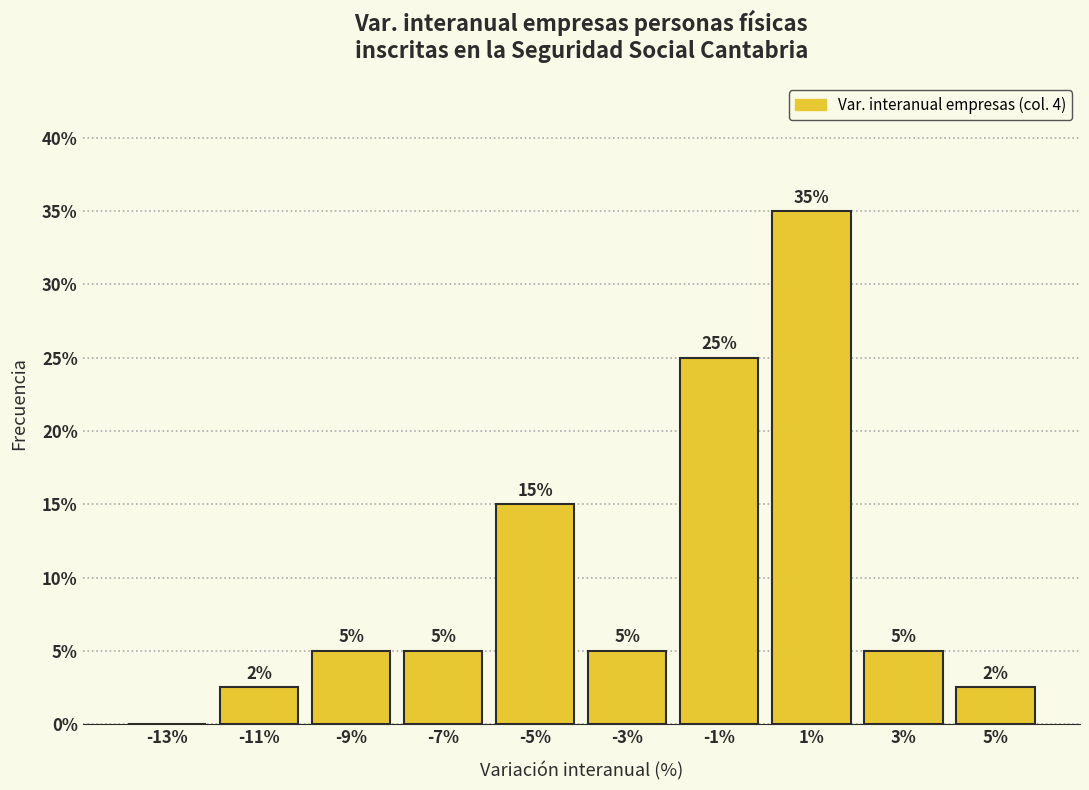

Over which range of the x-axis is the bar tallest?

0 to 2